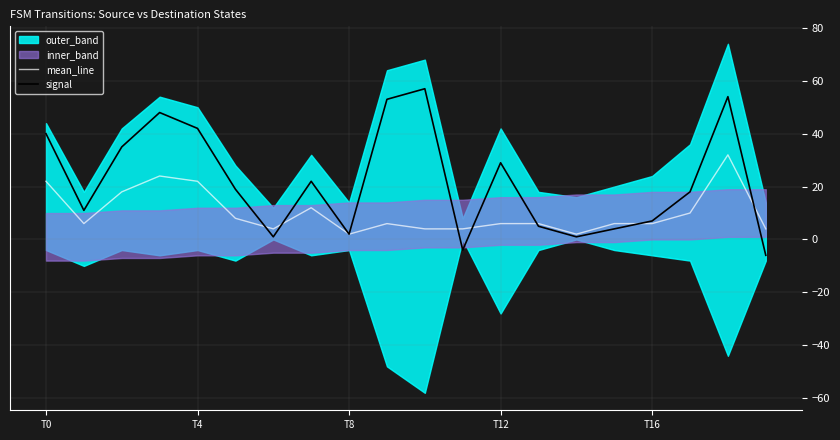

Reading left to right, list all the values displayed in this chart.

mean_line: 22	6	18	24	22	8	4	12	2	6	4	4	6	6	2	6	6	10	32	4
signal: 40	11	35	48	42	19	1	22	2	53	57	-4	29	5	1	4	7	18	54	-6